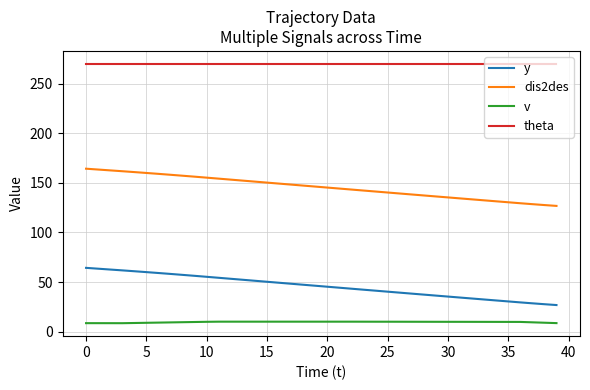

What is the difference between the maximum and minimum values in the dis2des series?

37.5